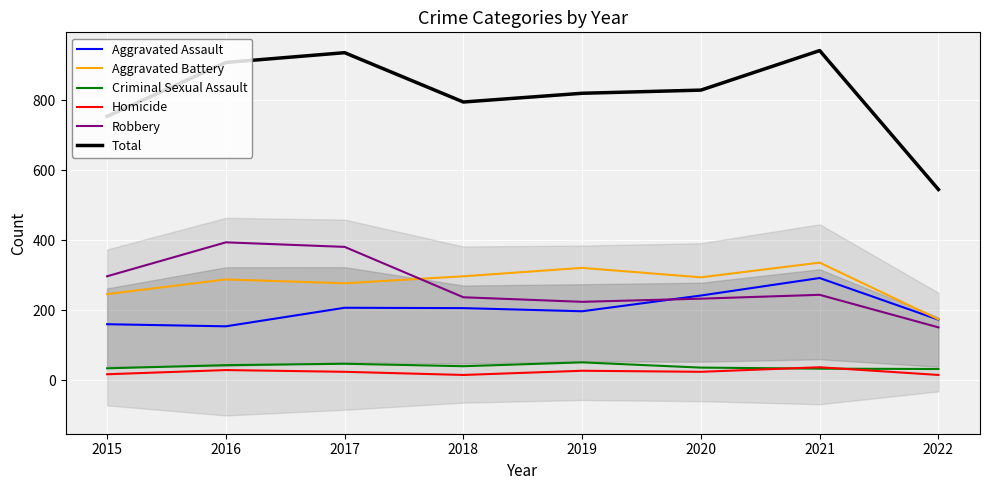

Which series changed the most between 2019 and 2022?

Total